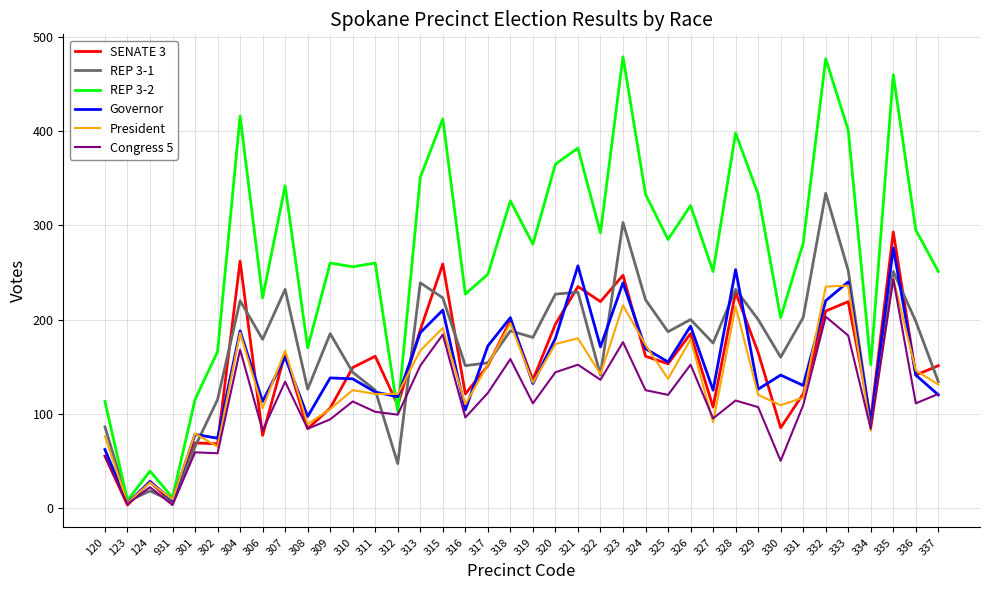

In REP 3-1, how many points are lower than both neighbors (excluding endpoints)?

12